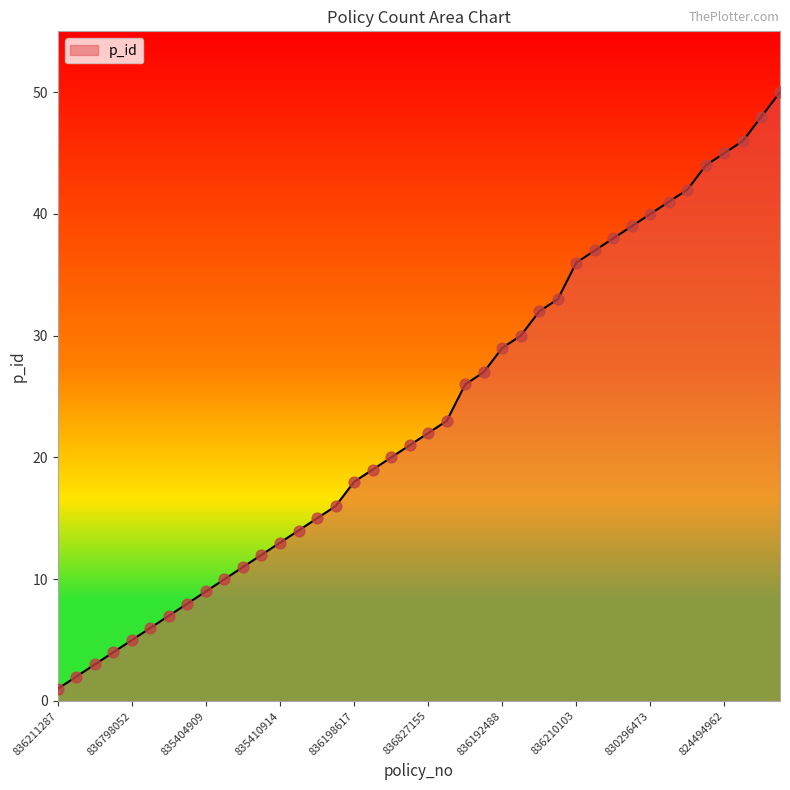

What is the maximum value shown in the chart?

50